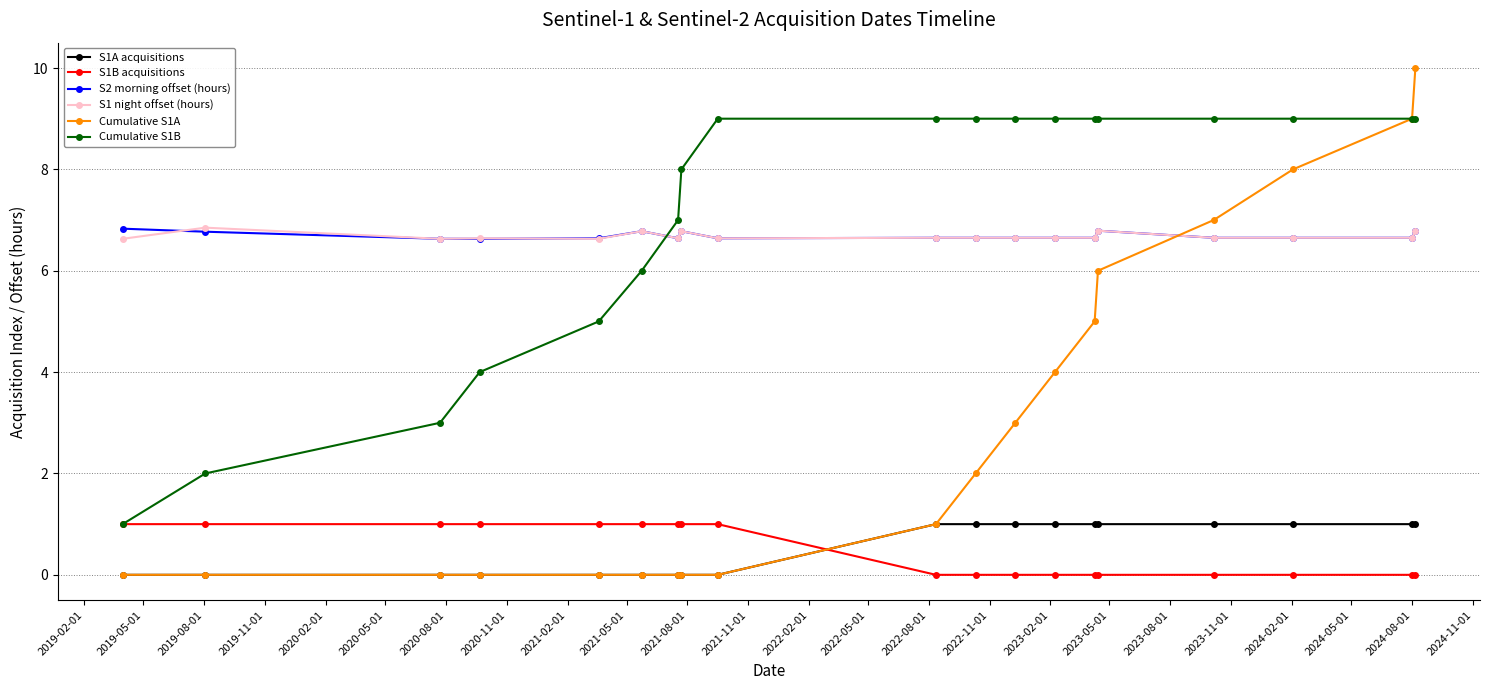

How many values in the Cumulative S1A series are below 1?

9